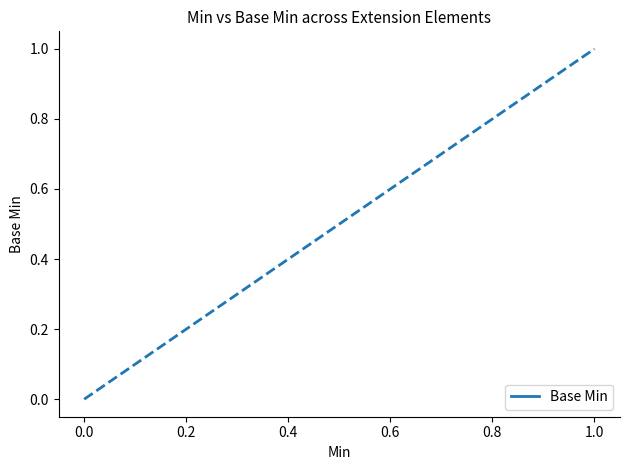

The value at Extension.id is 1. True or false?

False